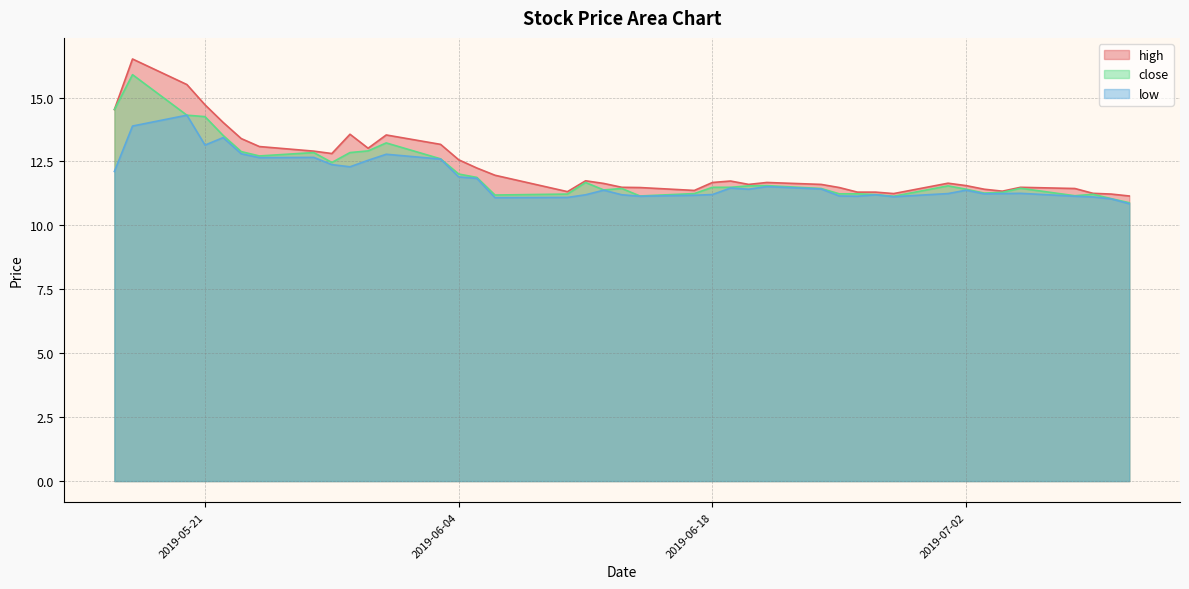

What is the spread (max minus min) of values at 2019-07-01?

0.4